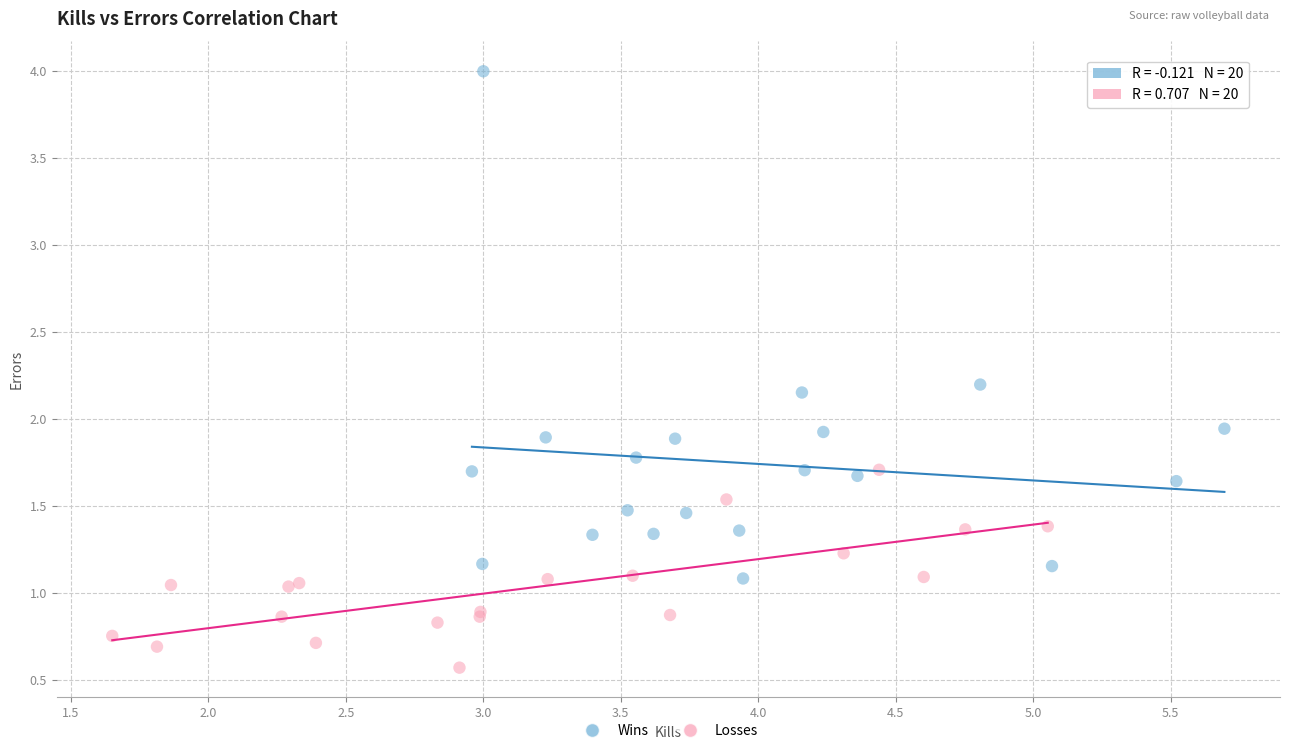

Which series reaches the maximum Y coordinate?

Wins